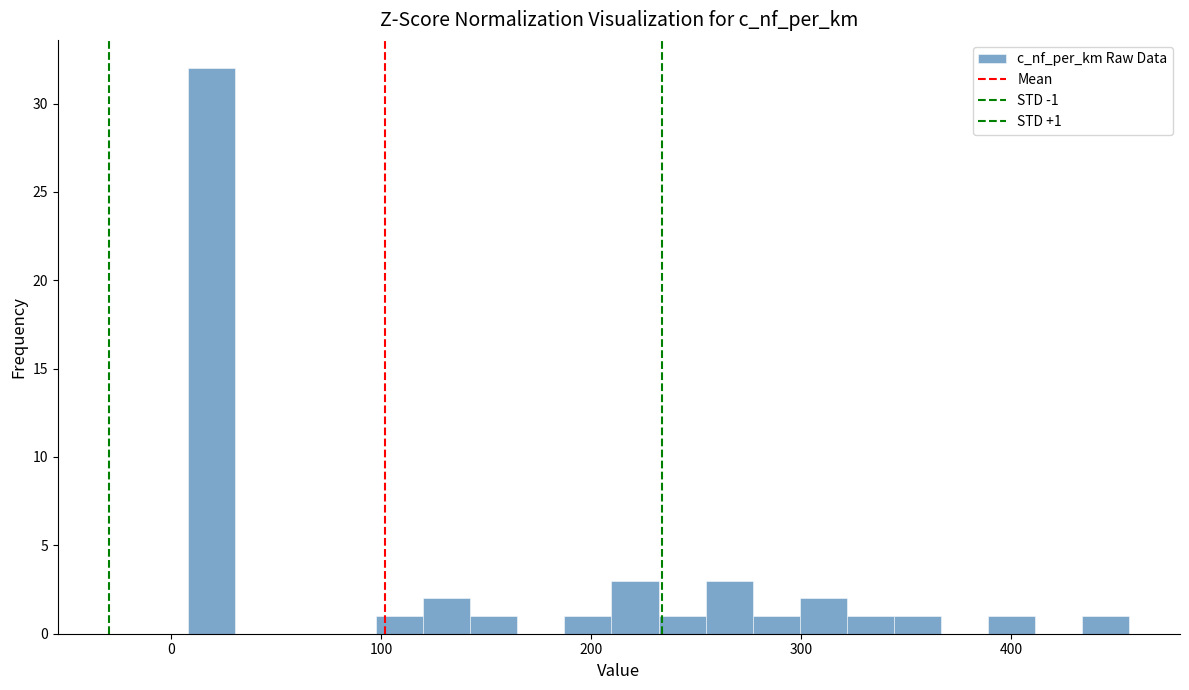

Read against the x-axis, roughly where is the centre of the tallest bar?

20